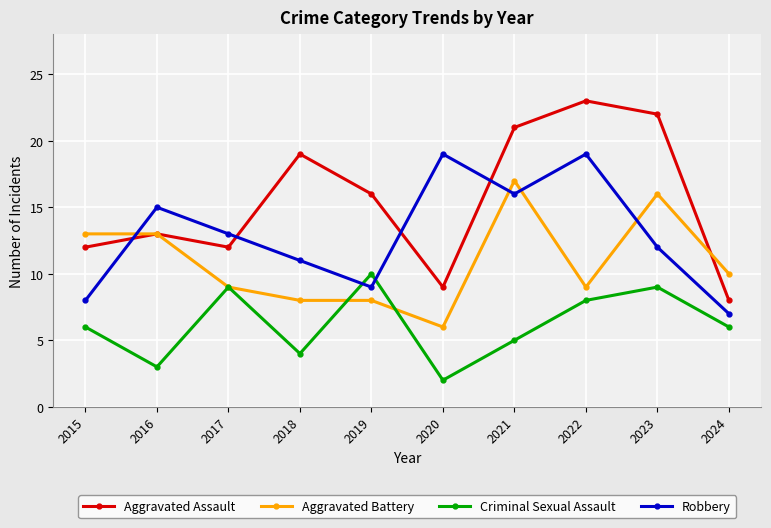

At which label is Aggravated Assault closest to 15?

2019